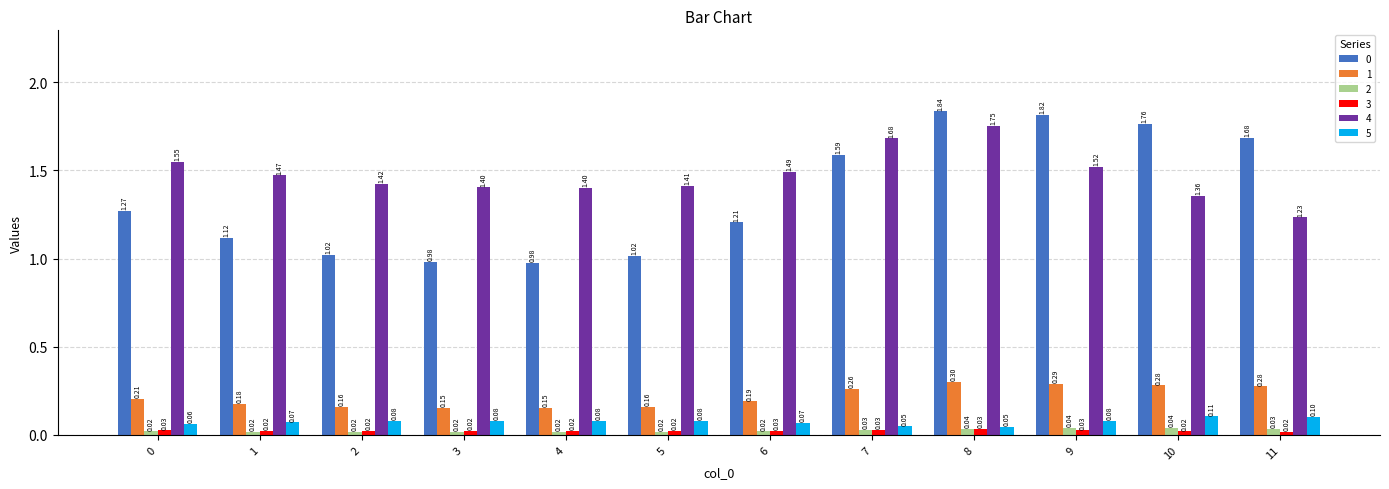

At how many categories does at least one series exceed 0?

12